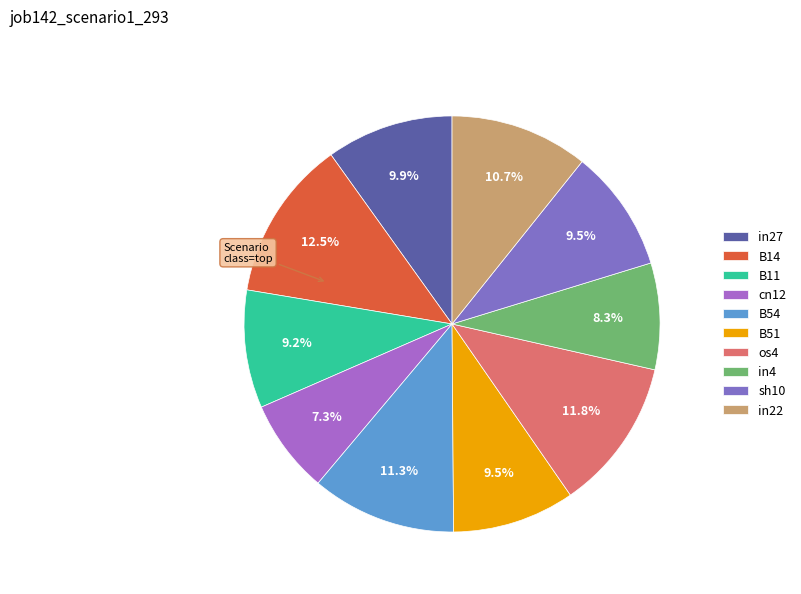

Count the number of slices in the pie.

10